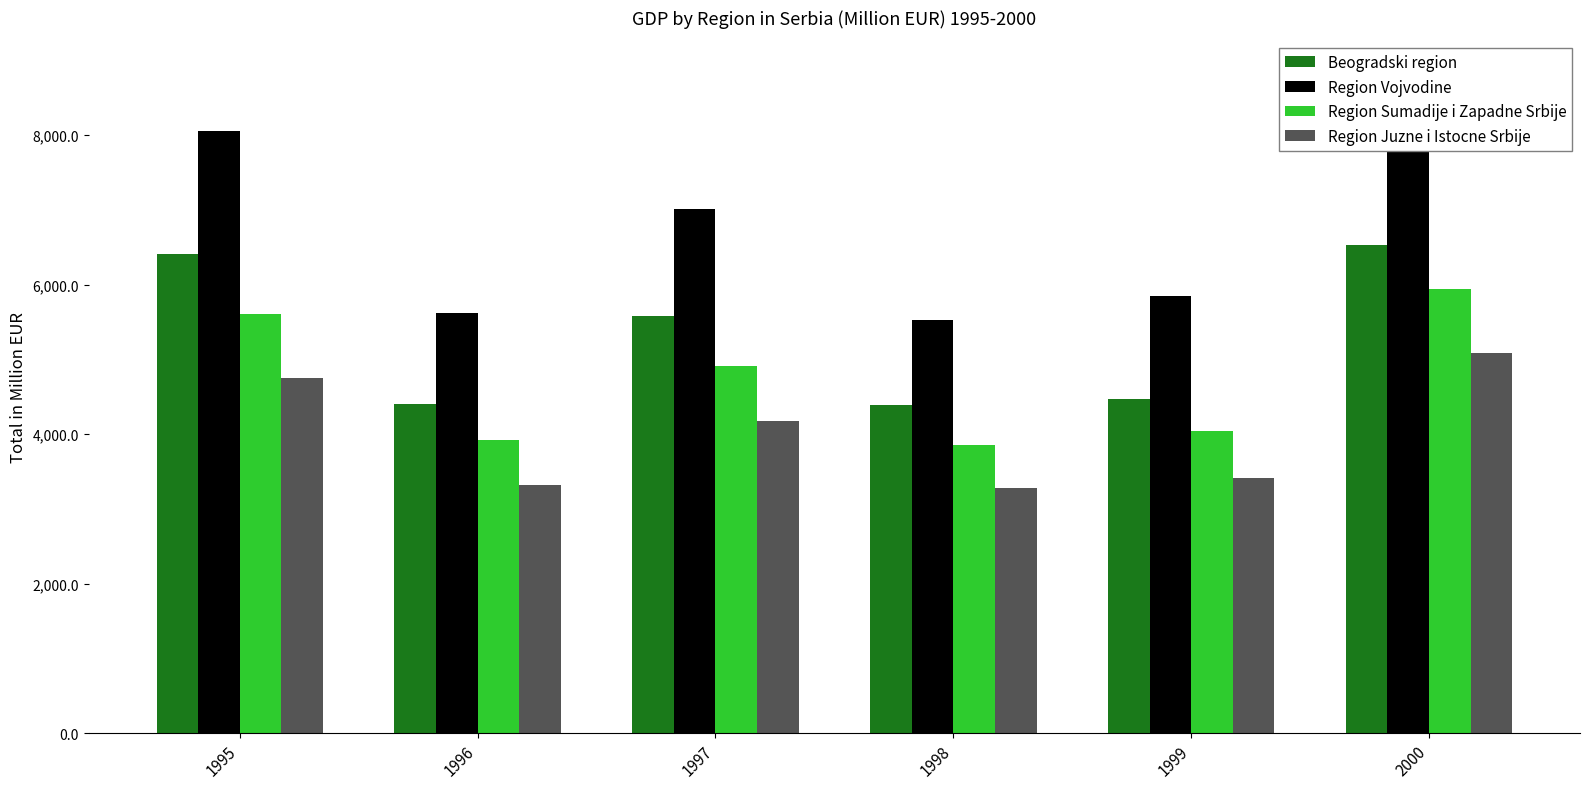

Between 1998 and 1999, which series saw the biggest shift?

Region Vojvodine